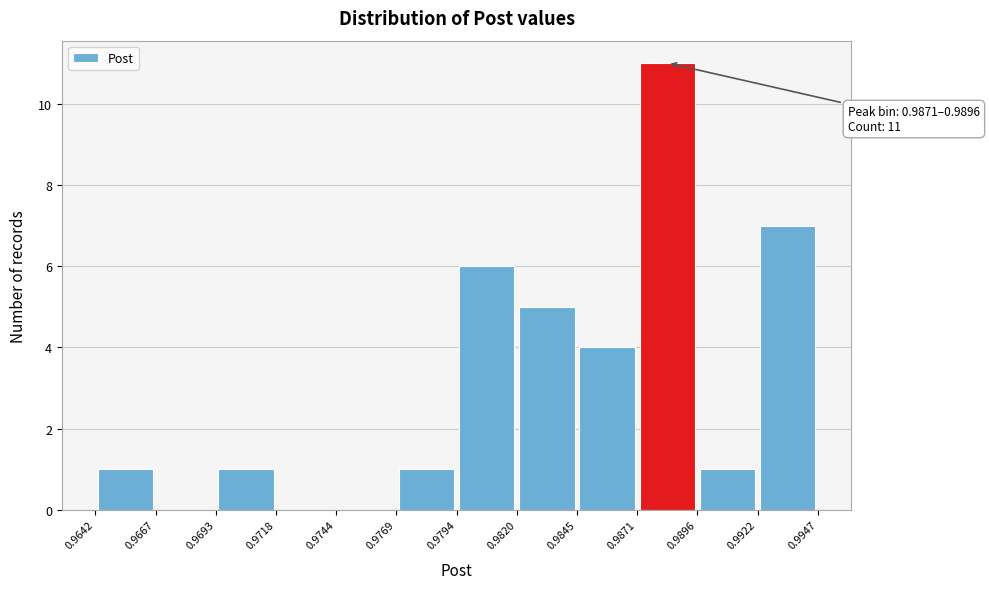

Which range on the x-axis has the tallest bar?

0.9871 to 0.9896